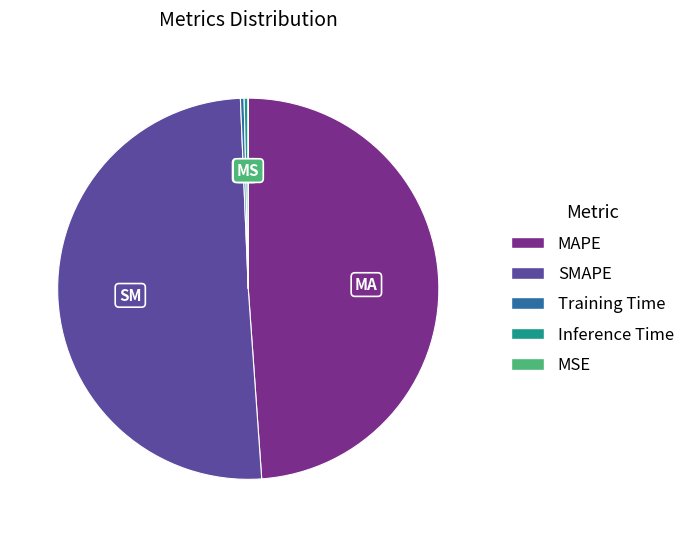

Do Training Time and SMAPE together represent more than half of the pie?

Yes